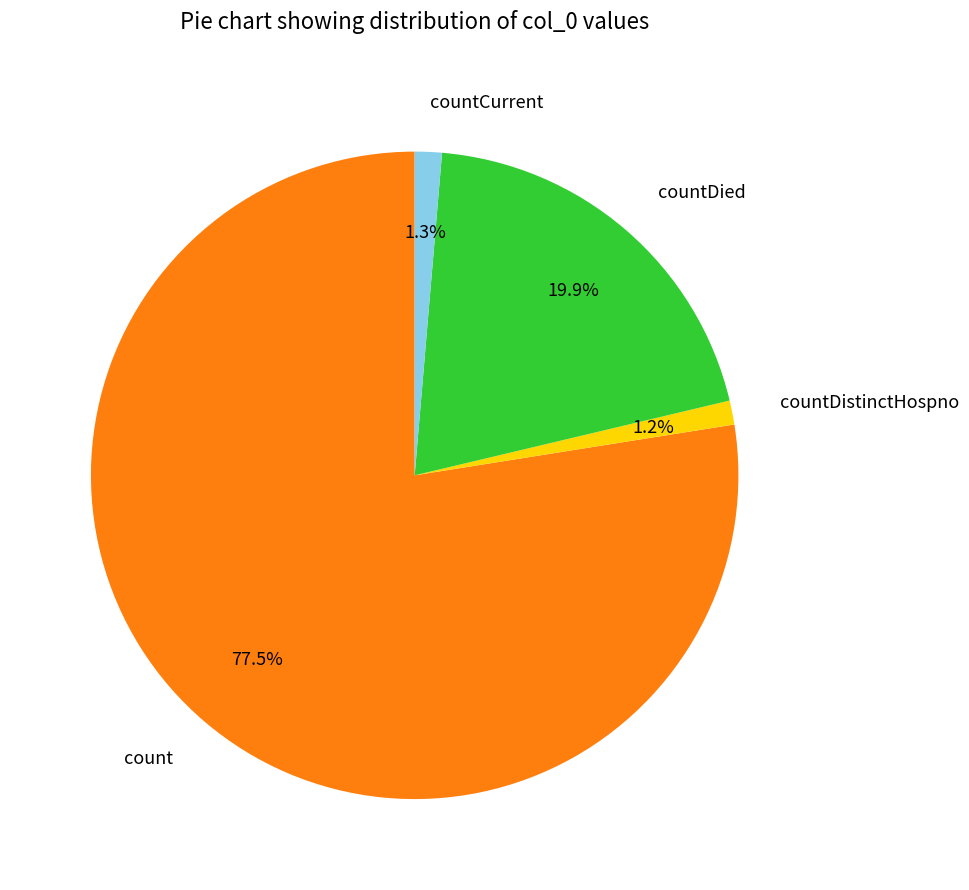

True or false: countDied accounts for 20% of the total.

True